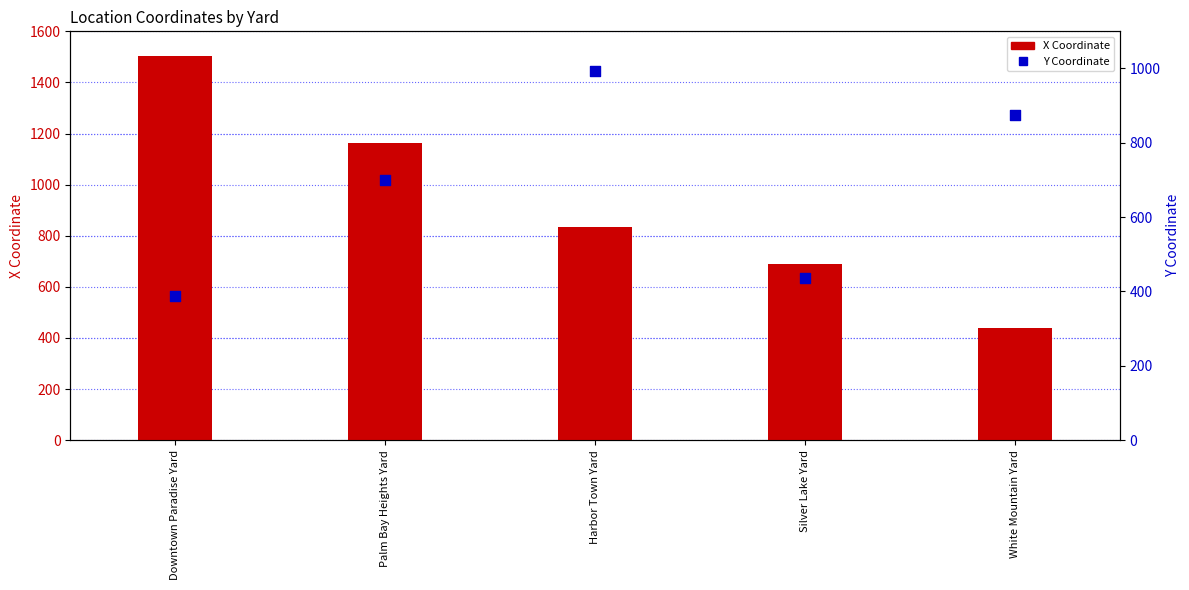

At how many categories does at least one series exceed 1028?

2